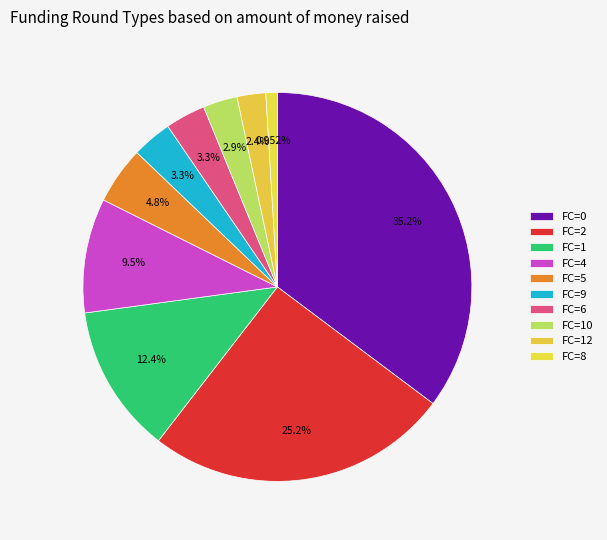

How many segments does this pie chart have?

10